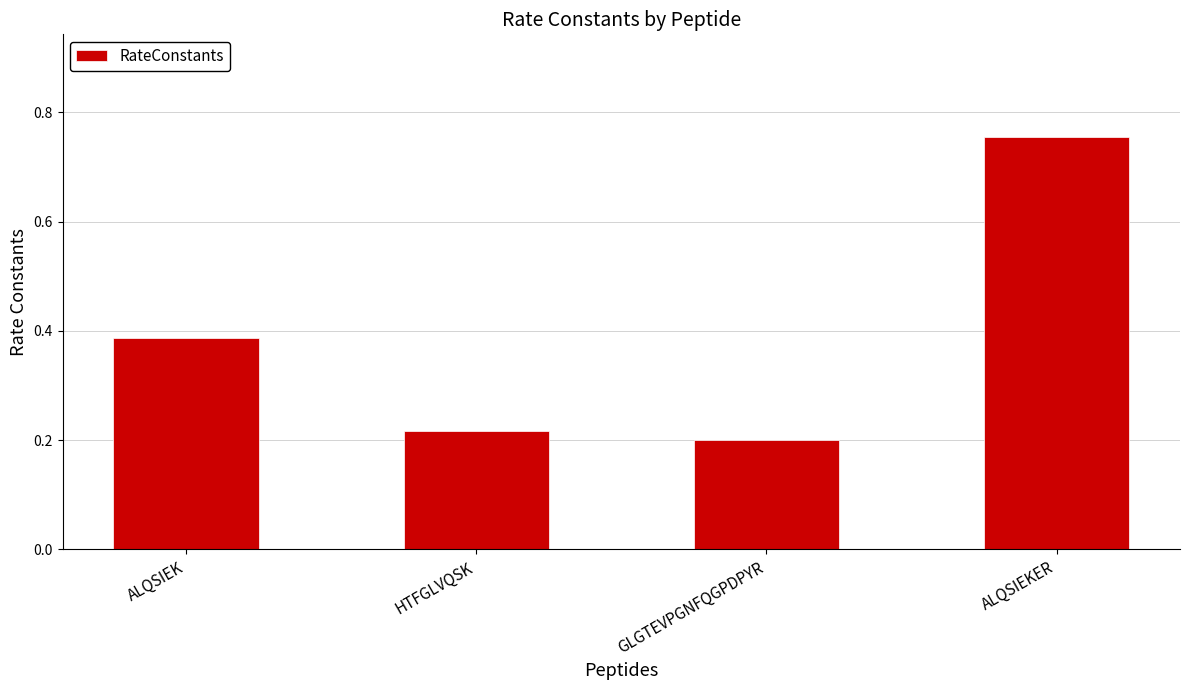

What is the label of the 4th bar from the left?

ALQSIEKER